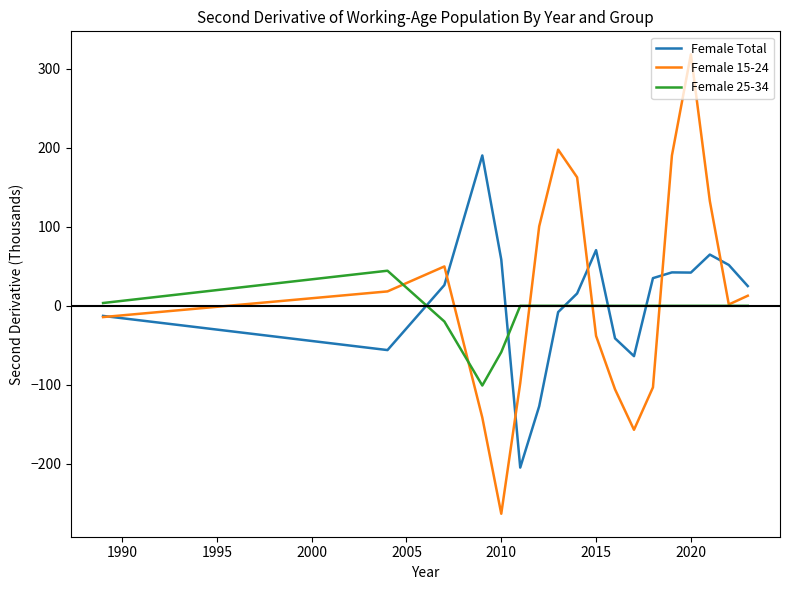

What is the highest value of the Female 25-34 series?

44.4